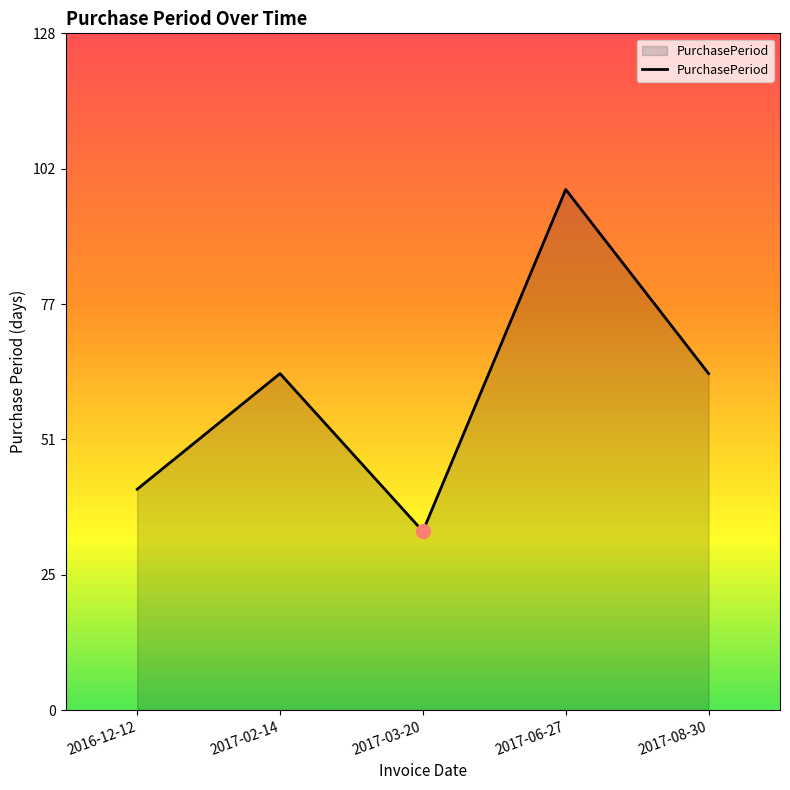

Which label corresponds to the smallest value in the chart?

2017-03-20